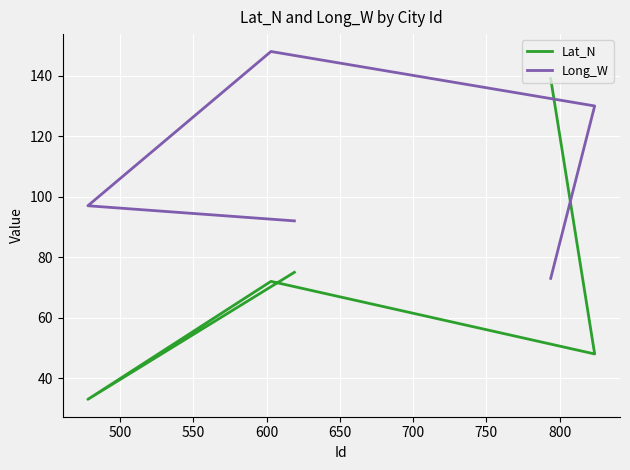

Reading left to right, extract all data points from this chart.

Lat_N: 139	48	72	33	75
Long_W: 73	130	148	97	92